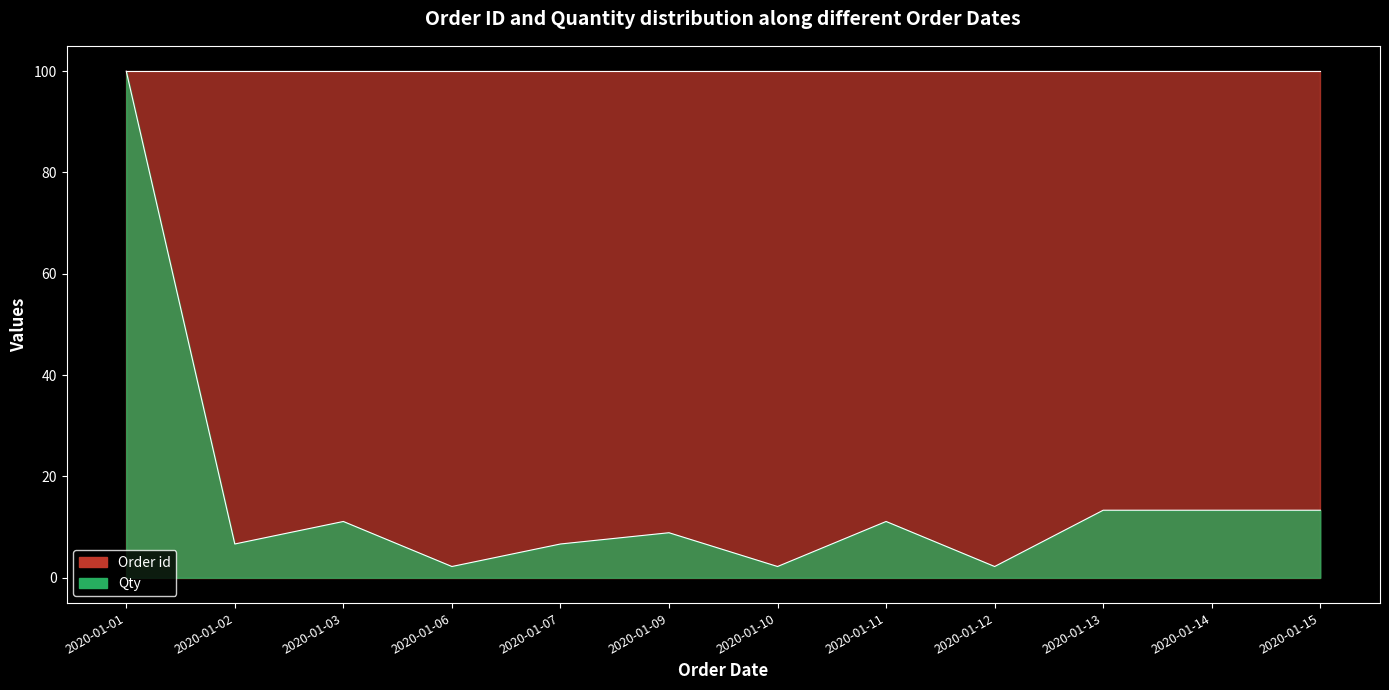

List the series in order of their peak value, highest first.

Order id, Qty